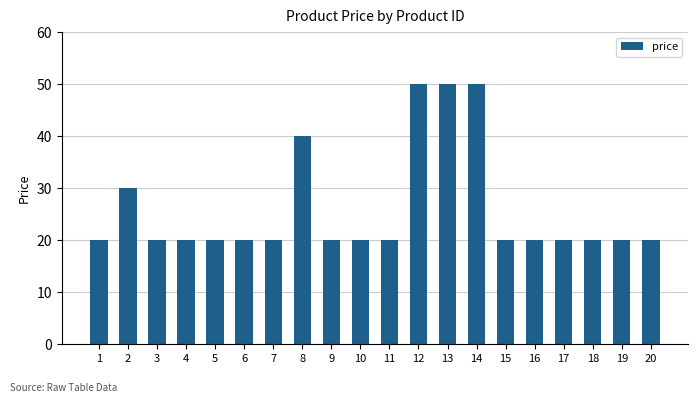

What is the greatest value displayed?

50